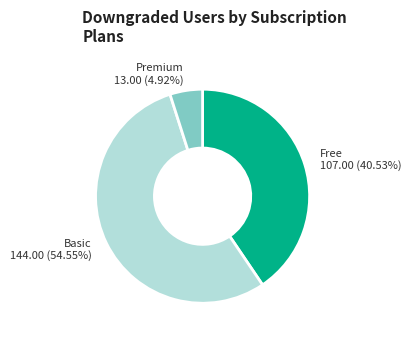

Is there any slice that represents more than half of the pie?

Yes